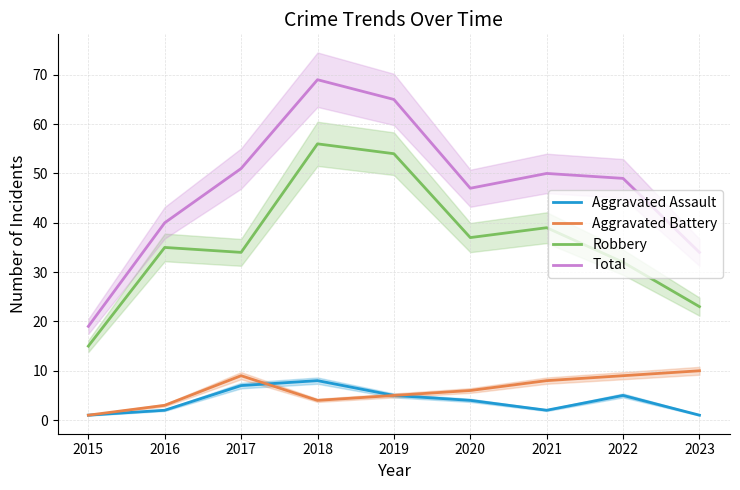

What are all the series names shown in the legend?

Aggravated Assault, Aggravated Battery, Robbery, Total